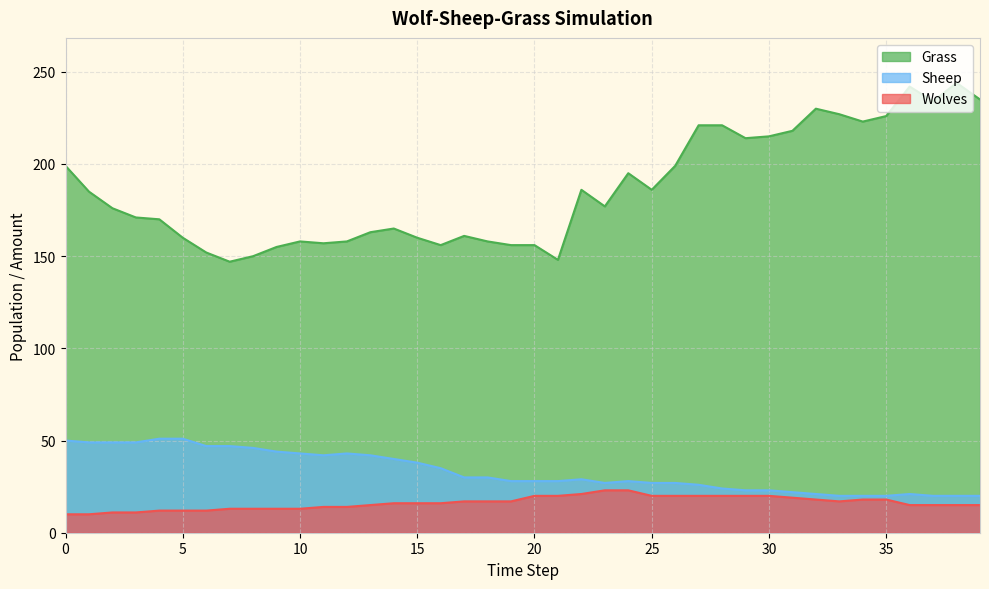

The Grass series shows 418 at 38. True or false?

False